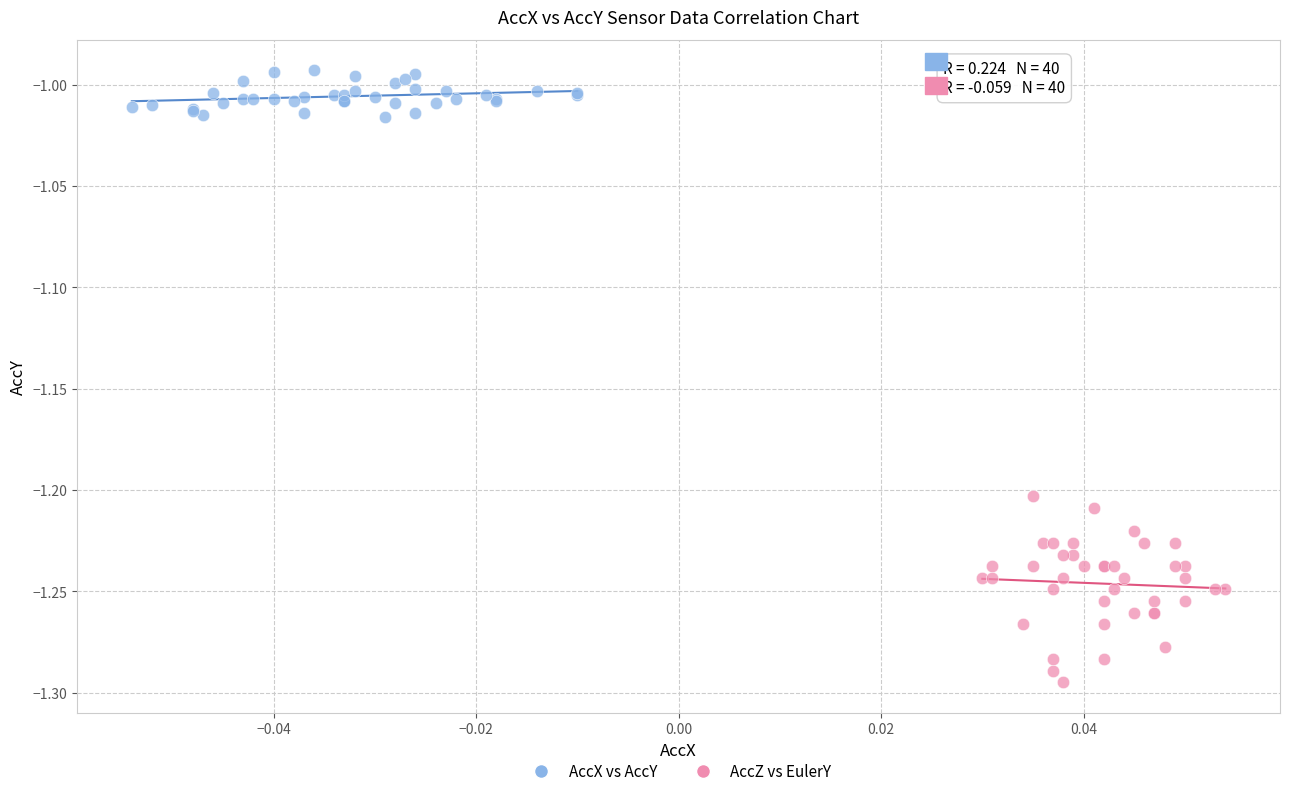

What are all the series names shown in the legend?

AccX vs AccY, AccZ vs EulerY